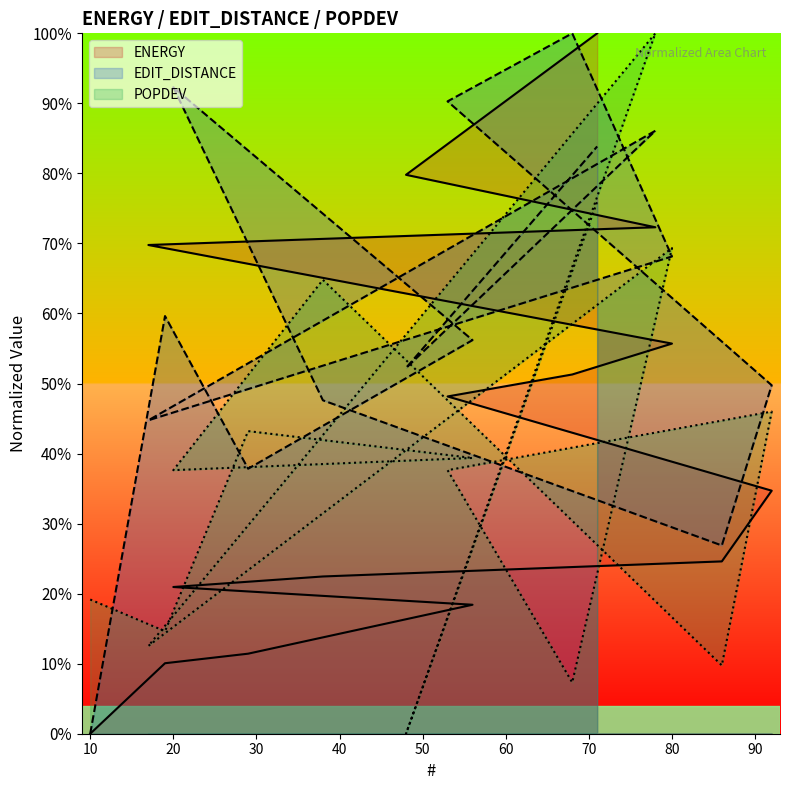

What is the sum of all EDIT_DISTANCE values?

9.0